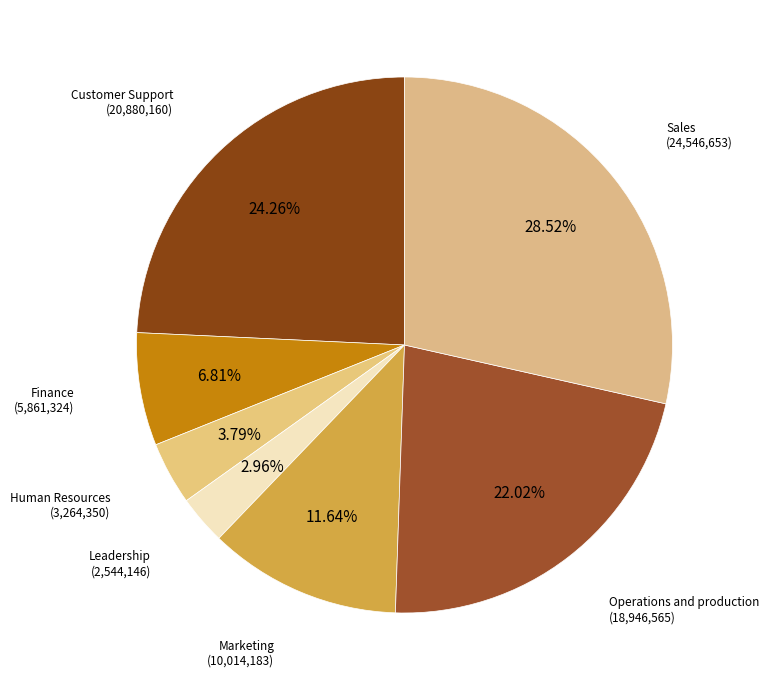

Rank the categories by value from lowest to highest.

Leadership, Human Resources, Finance, Marketing, Operations and production, Customer Support, Sales